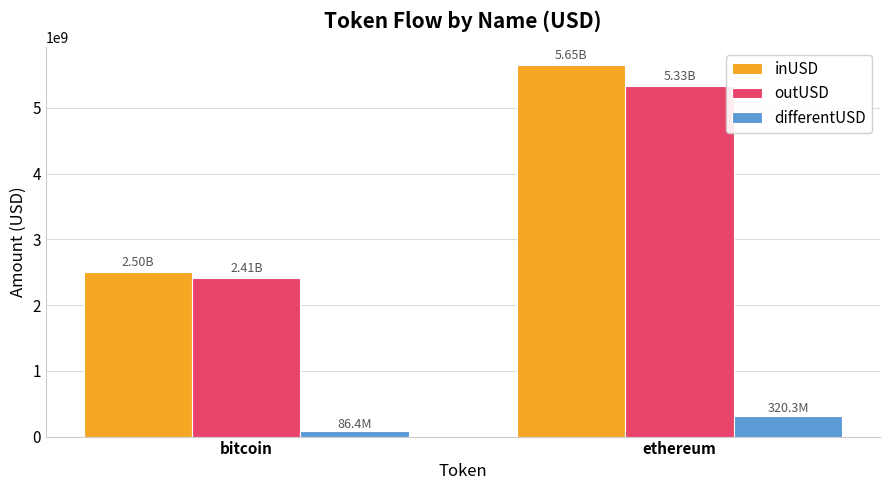

Reading right to left, extract all data points from this chart.

inUSD: ethereum=5647165023.0	bitcoin=2498440957.0
outUSD: ethereum=5326912813.9	bitcoin=2412051295.8
differentUSD: ethereum=320252209.1	bitcoin=86389661.2